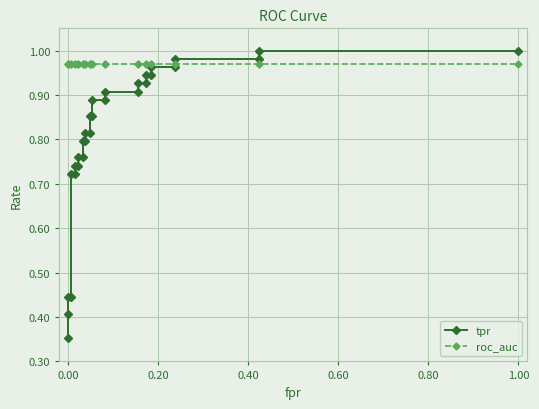

What are all the series names shown in the legend?

tpr, roc_auc